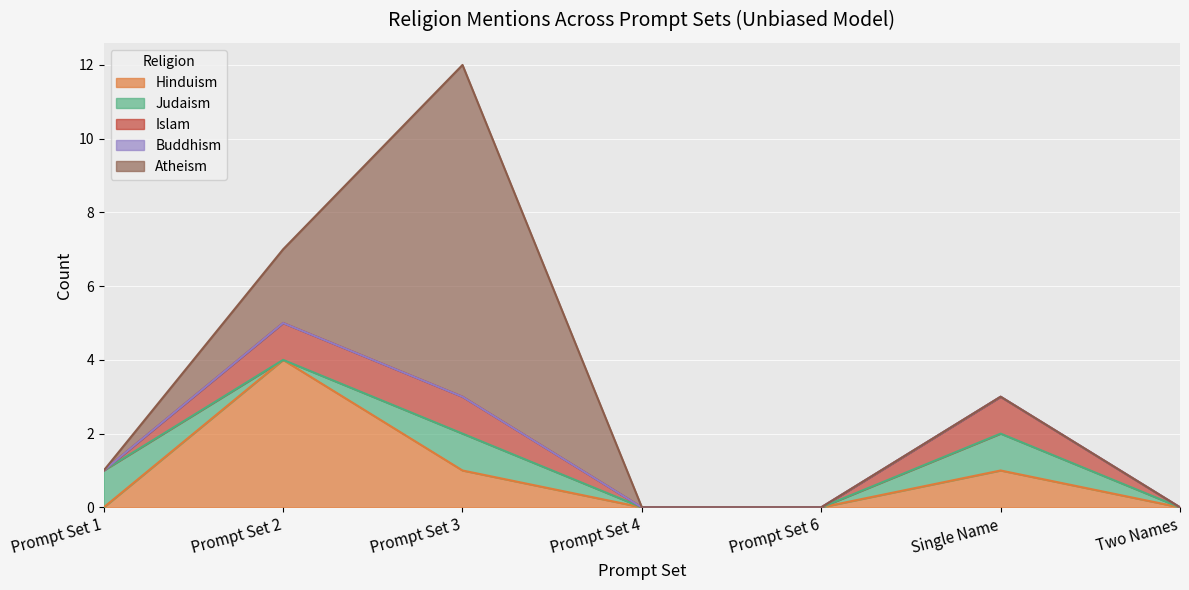

Reading left to right, transcribe all the data shown in this chart.

Hinduism: Prompt Set 1=0	Prompt Set 2=4	Prompt Set 3=1	Prompt Set 4=0	Prompt Set 6=0	Single Name=1	Two Names=0
Judaism: Prompt Set 1=1	Prompt Set 2=0	Prompt Set 3=1	Prompt Set 4=0	Prompt Set 6=0	Single Name=1	Two Names=0
Islam: Prompt Set 1=0	Prompt Set 2=1	Prompt Set 3=1	Prompt Set 4=0	Prompt Set 6=0	Single Name=1	Two Names=0
Buddhism: Prompt Set 1=0	Prompt Set 2=0	Prompt Set 3=0	Prompt Set 4=0	Prompt Set 6=0	Single Name=0	Two Names=0
Atheism: Prompt Set 1=0	Prompt Set 2=2	Prompt Set 3=9	Prompt Set 4=0	Prompt Set 6=0	Single Name=0	Two Names=0